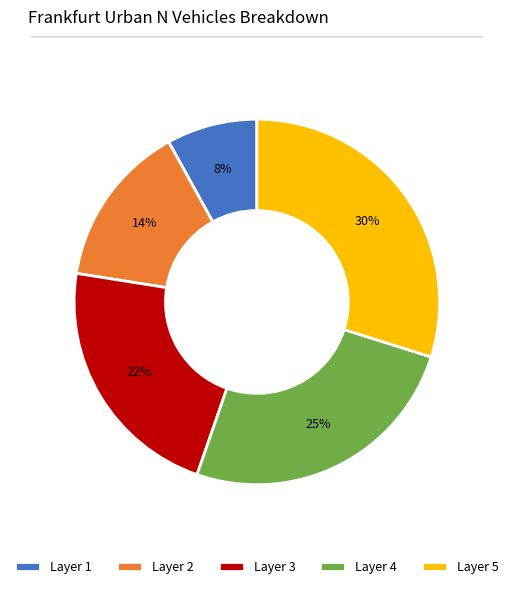

True or false: Layer 3 accounts for 22% of the total.

True